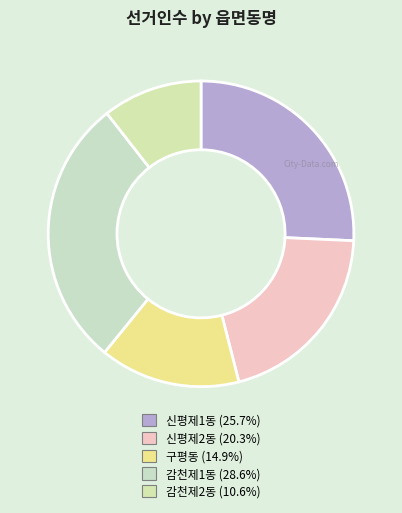

To the nearest percent, what is the average slice percentage?

20%